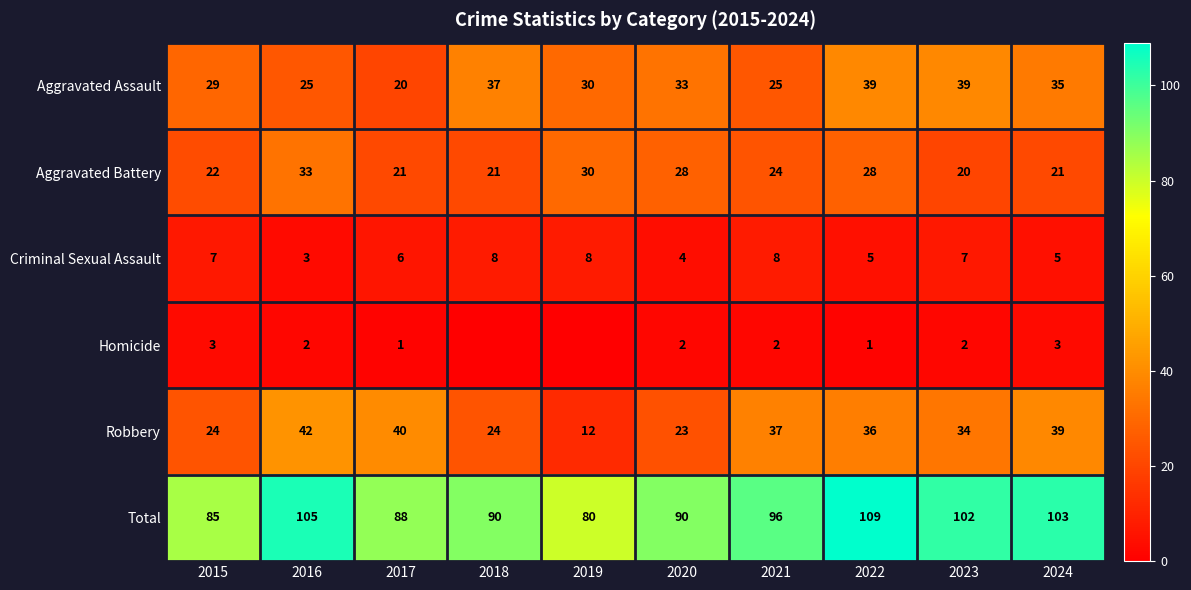

At how many categories does at least one series exceed 36?

10